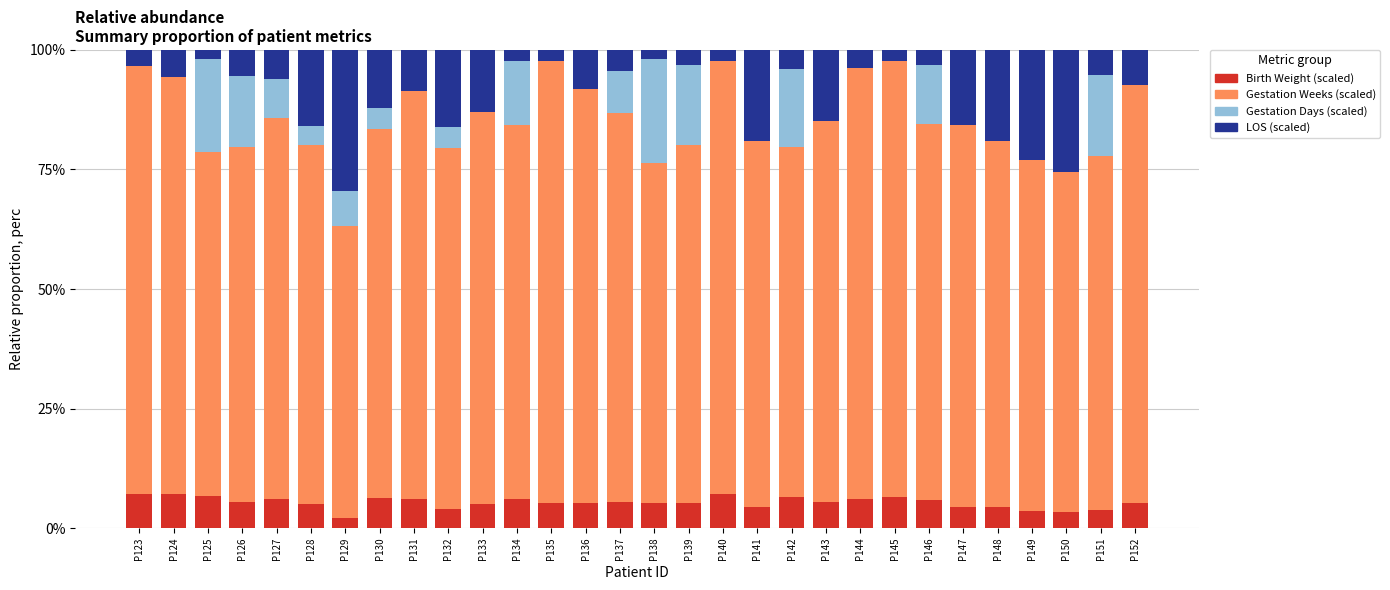

The value of Birth Weight (scaled) at P134 is 6.0. True or false?

True